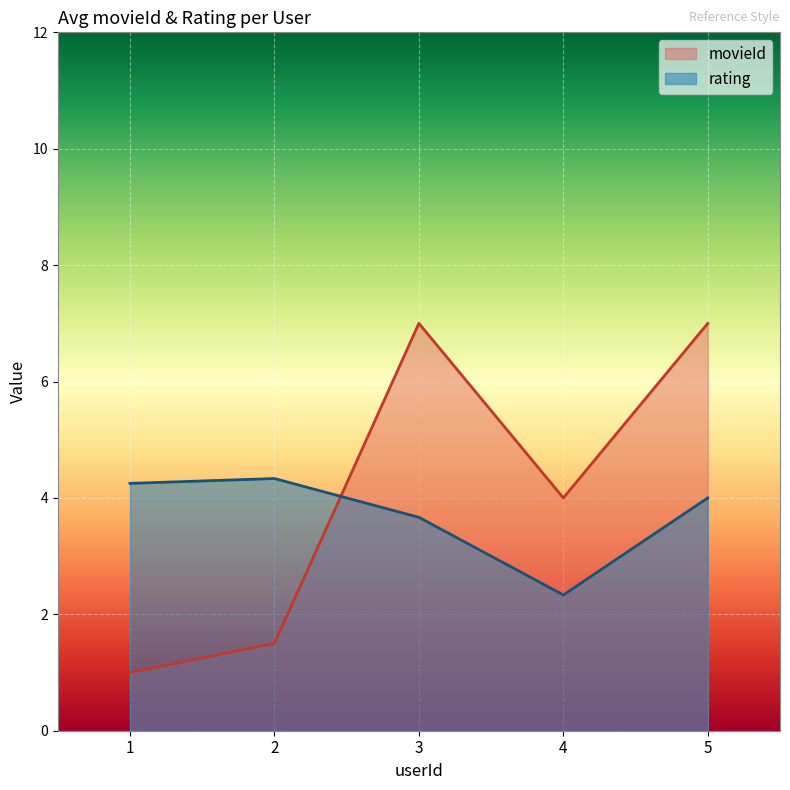

What is the total value across all series at 1?

5.2